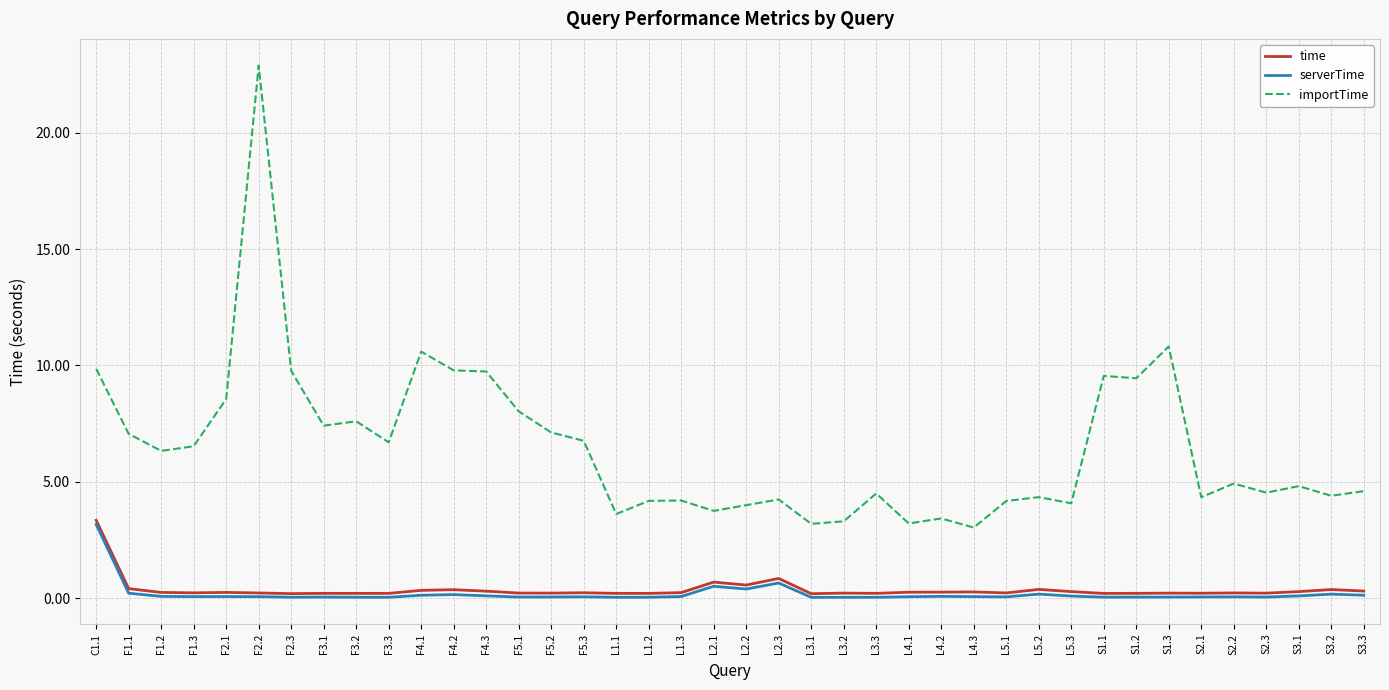

The value of serverTime at L2.1 is 0.5. True or false?

True